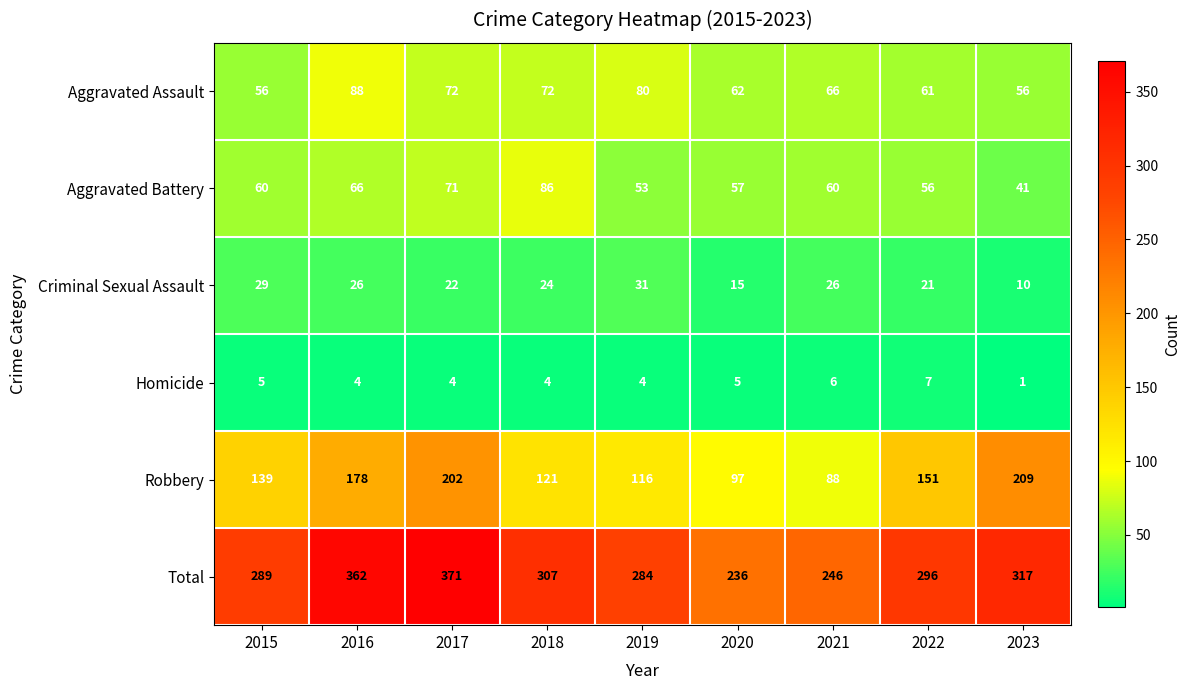

What is the total value across all series at 2021?

492